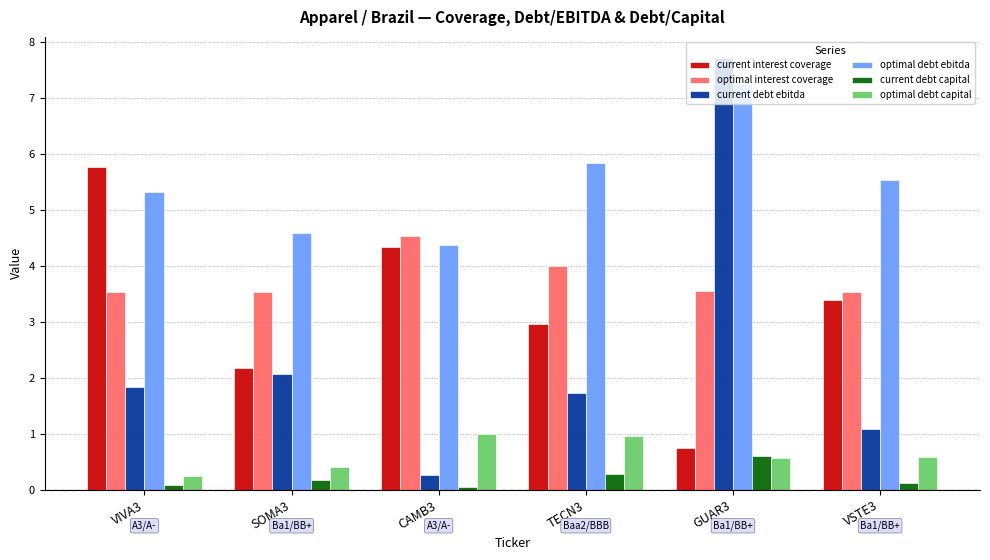

Which series changed the most between CAMB3 and GUAR3?

current debt ebitda